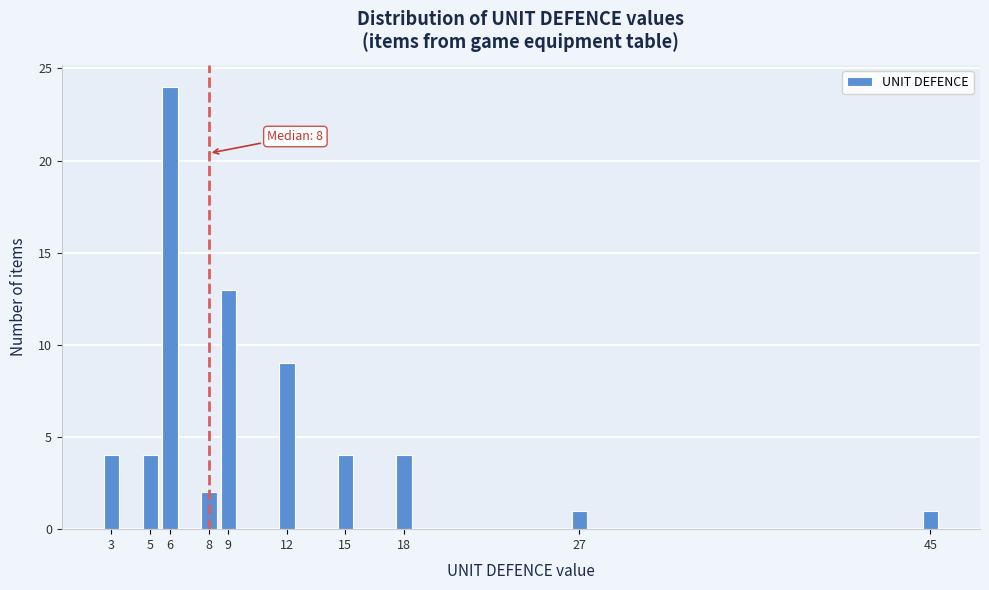

Reading left to right, extract all data points from this chart.

4	4	24	2	13	9	4	4	1	1